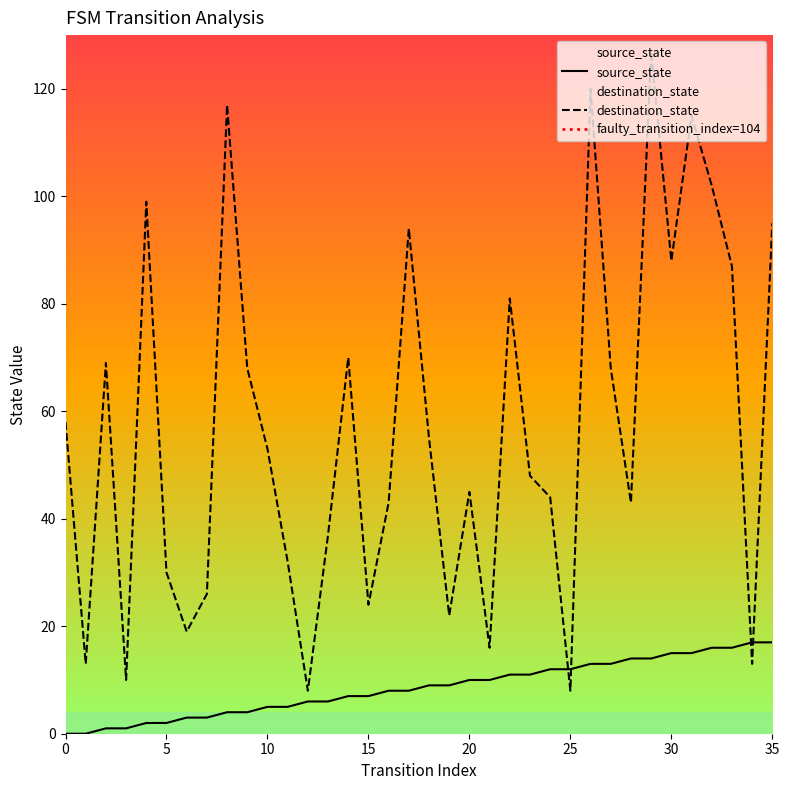

Rank the series by their maximum value, from highest to lowest.

destination_state, source_state